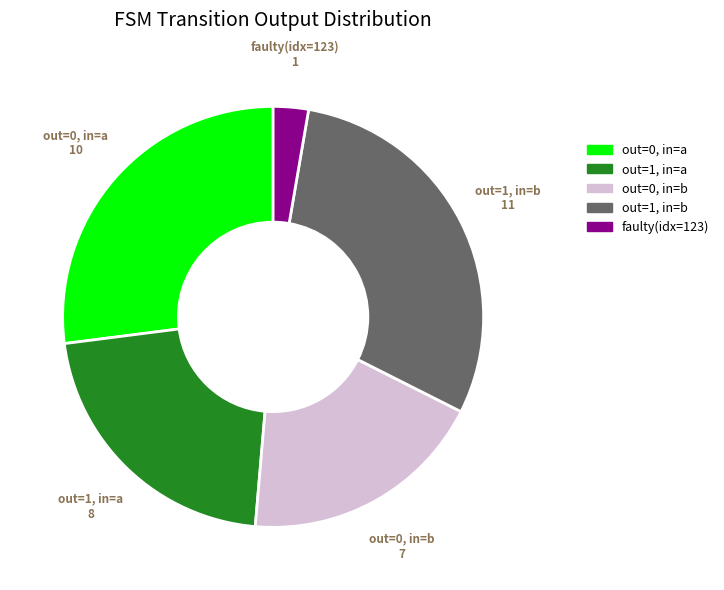

Does any single category account for the majority?

No